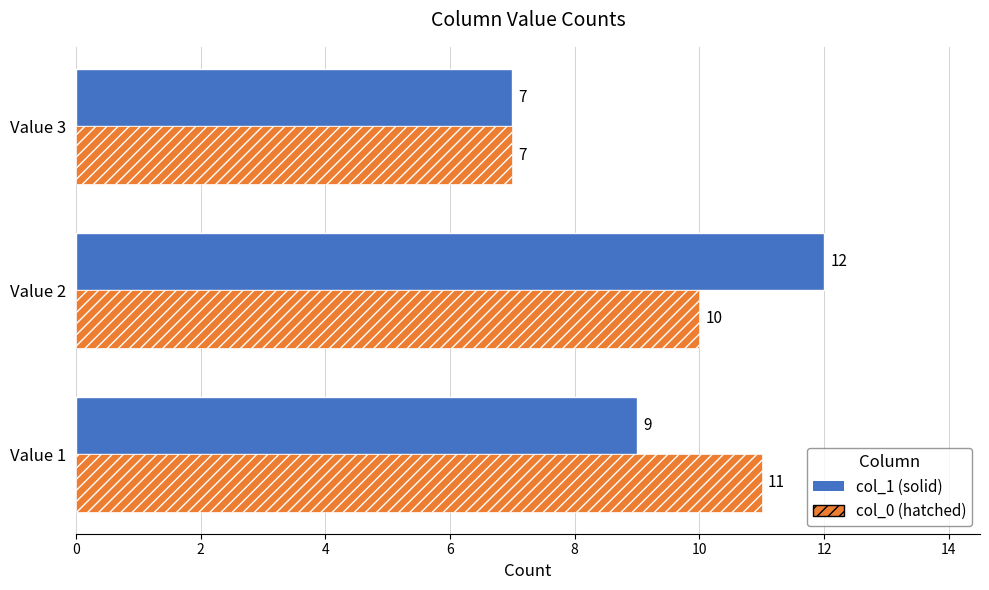

At which category is the sum across all series the highest?

Value 2